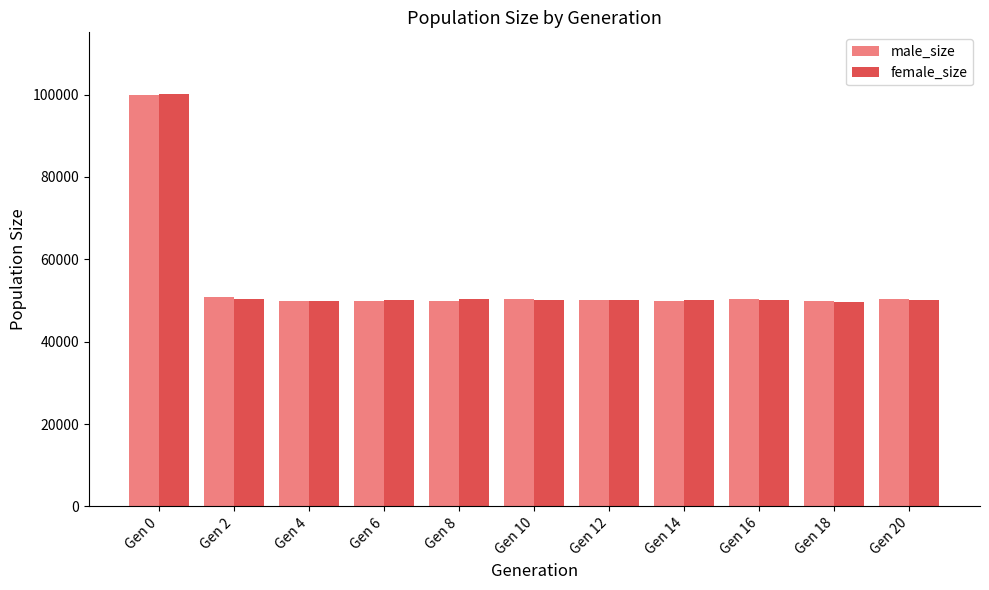

What value does the female_size series have at Gen 2, to the nearest 50?

50450